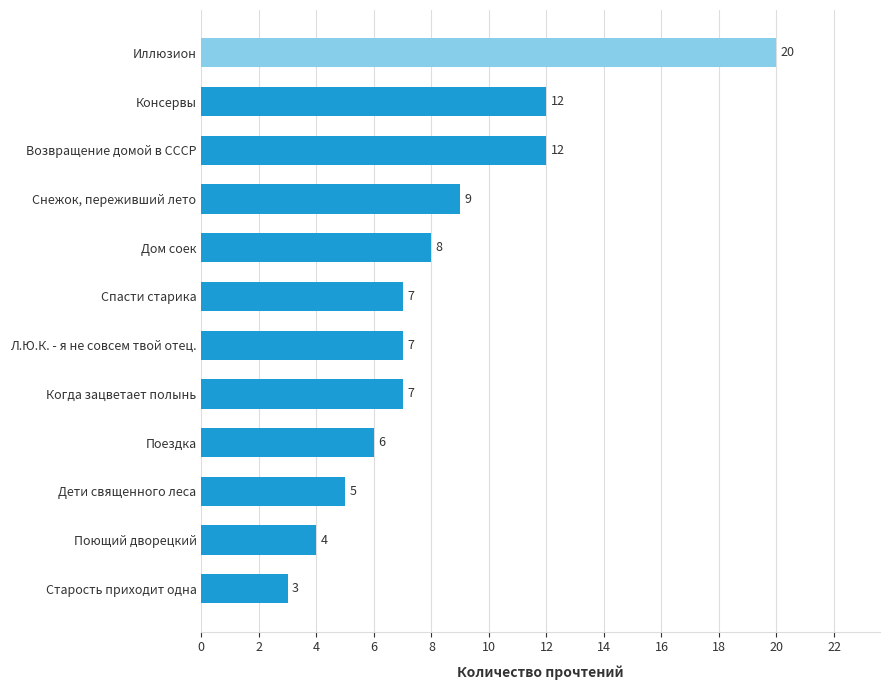

Approximately how many times larger is the value at Иллюзион compared to Поющий дворецкий?

5.0